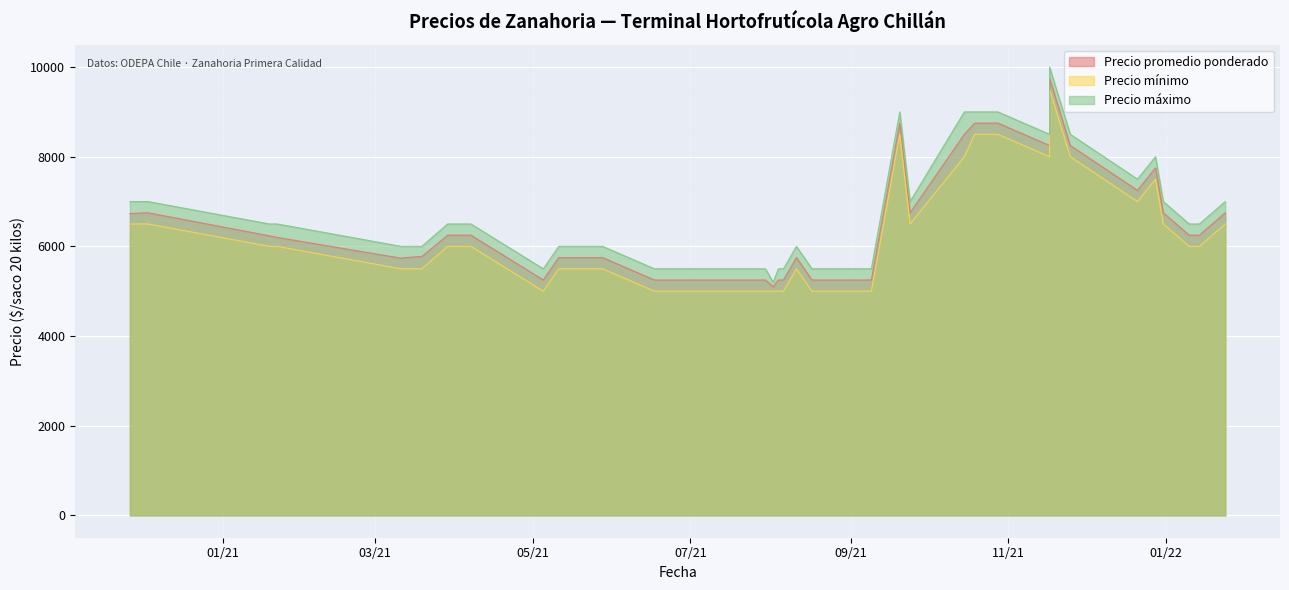

Is it true that Precio mínimo equals 8000 at 32?

True